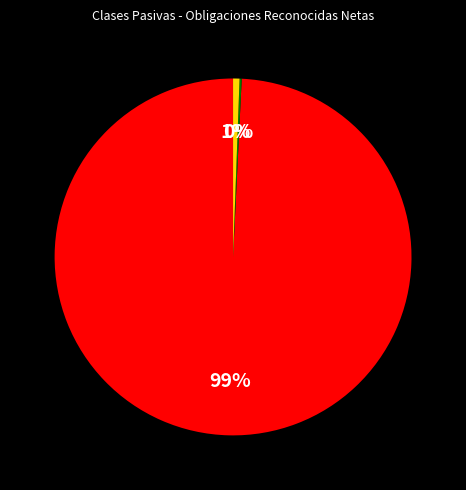

Is there any slice that represents more than half of the pie?

Yes